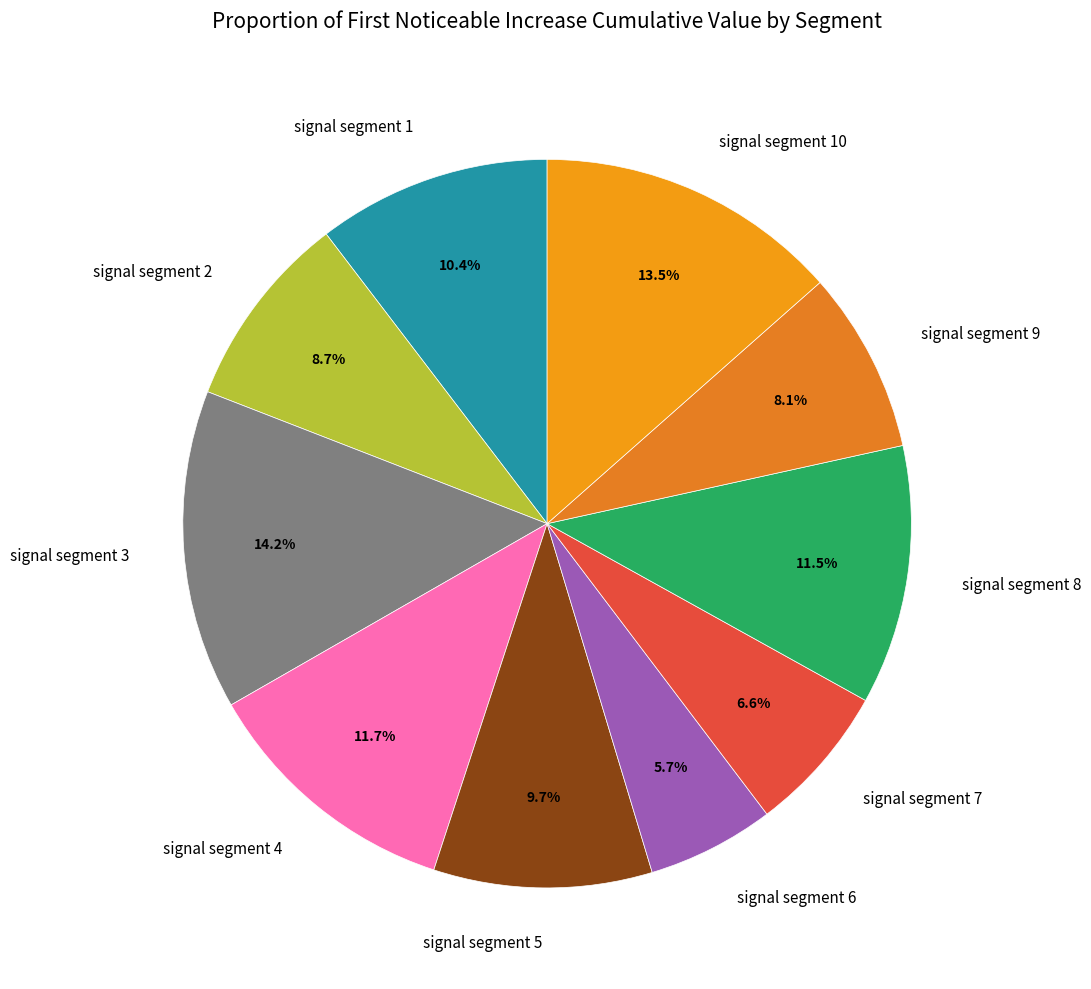

The signal segment 2 slice represents 17% of the pie. True or false?

False